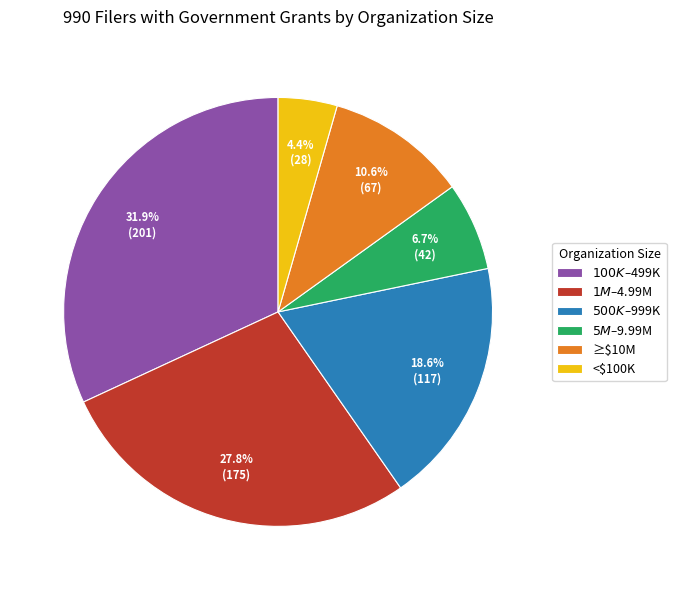

Is there a majority slice in this chart?

No